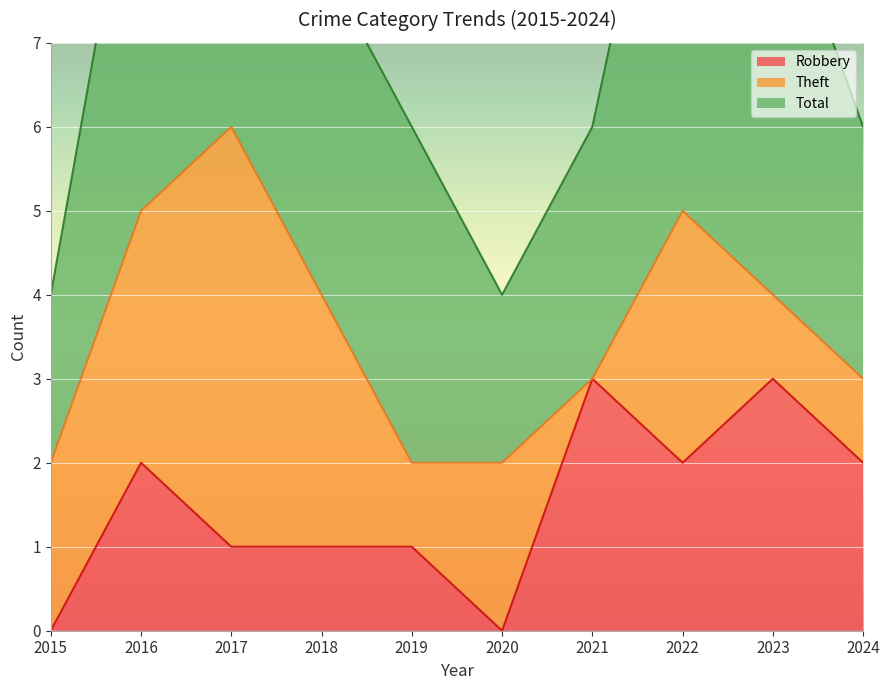

List the labels in order of Robbery value, smallest first.

2015, 2020, 2017, 2018, 2019, 2016, 2022, 2024, 2021, 2023